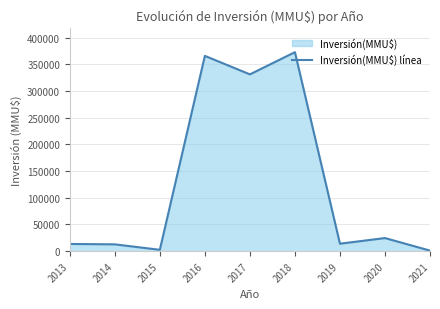

Which category has the highest value across all series?

2018